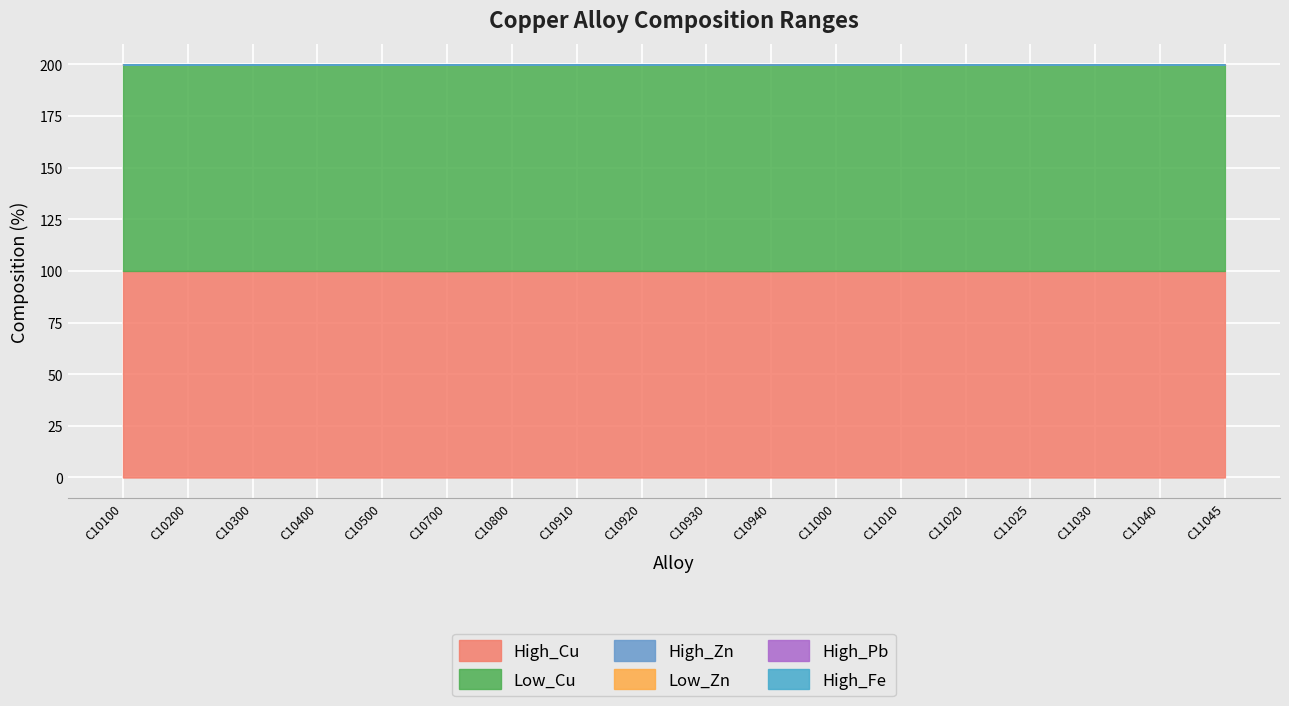

What is the sum of all Low_Cu values?

1798.6